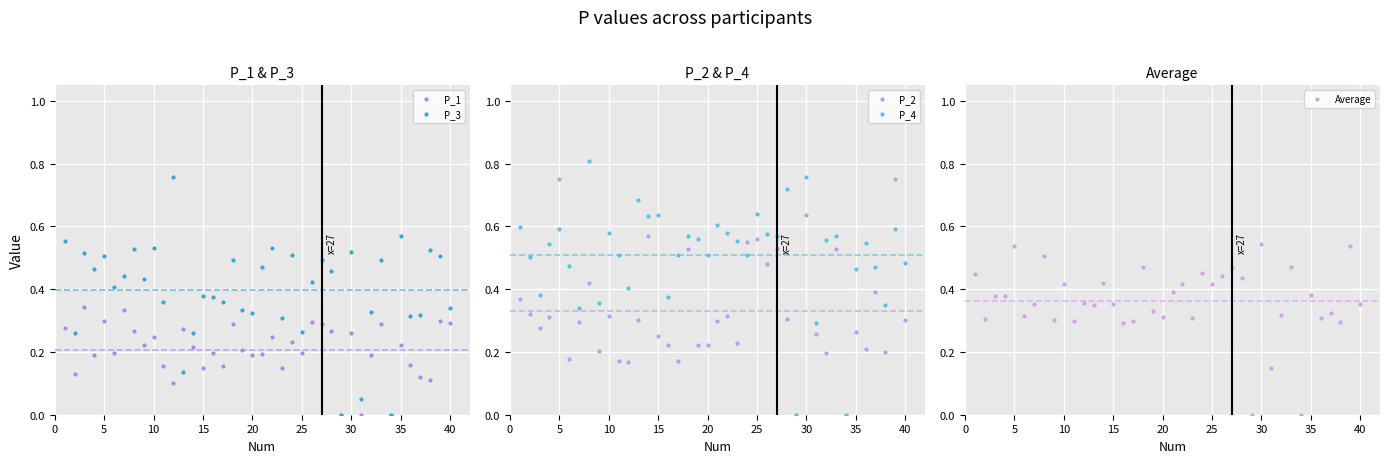

Is it true that P_3 equals 0.5 at 5?

True